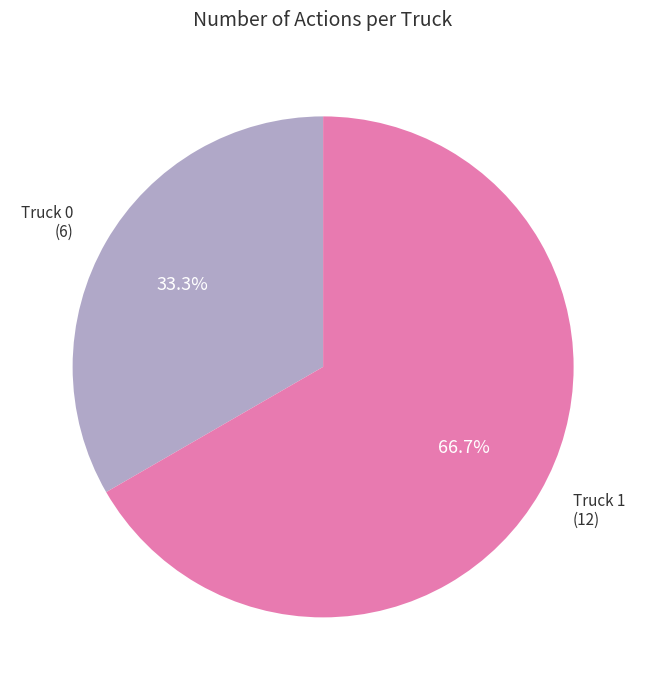

Does any single category account for the majority?

Yes